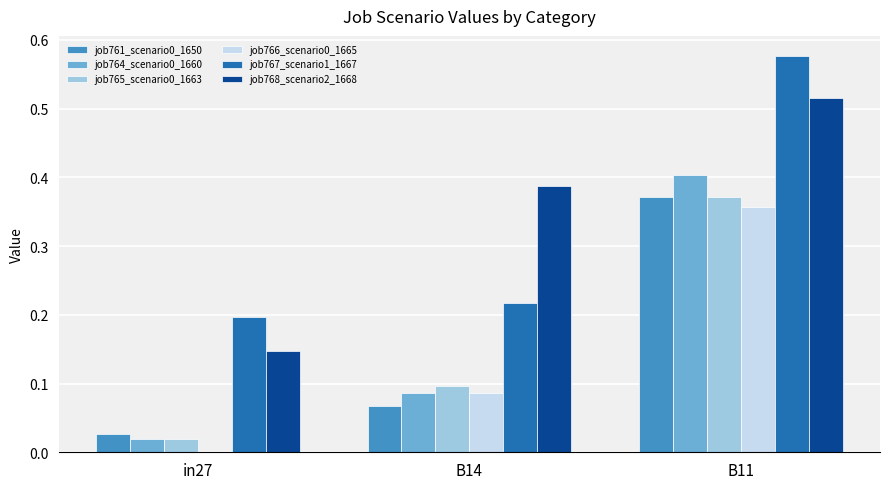

Where is job766_scenario0_1665 nearest to the value 0?

in27